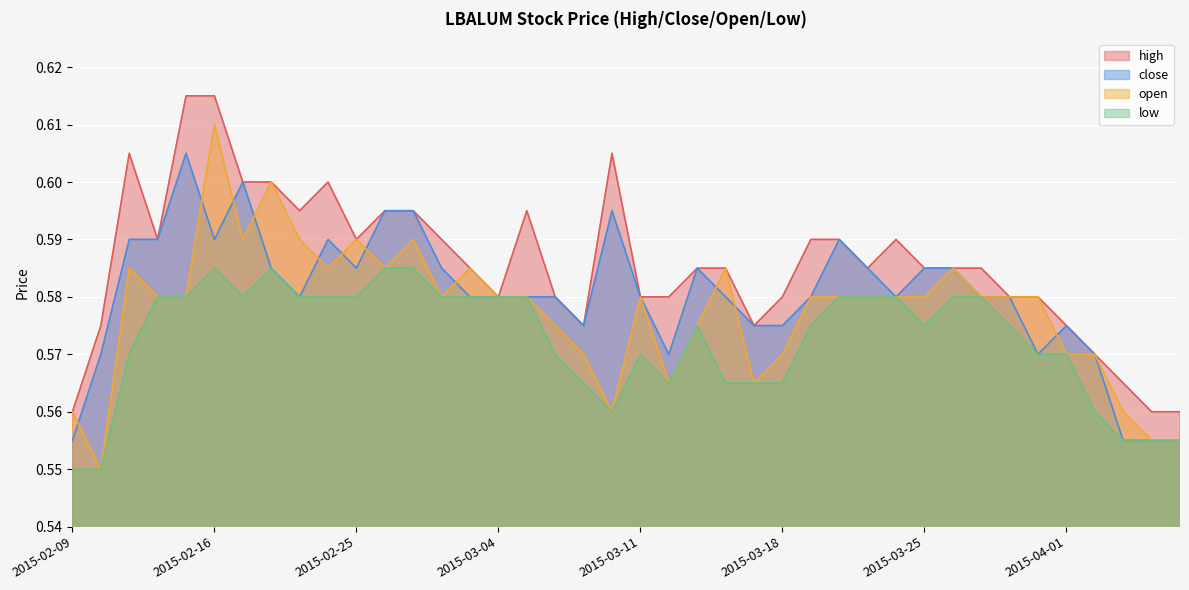

Which label corresponds to the largest value in the chart?

2015-02-13